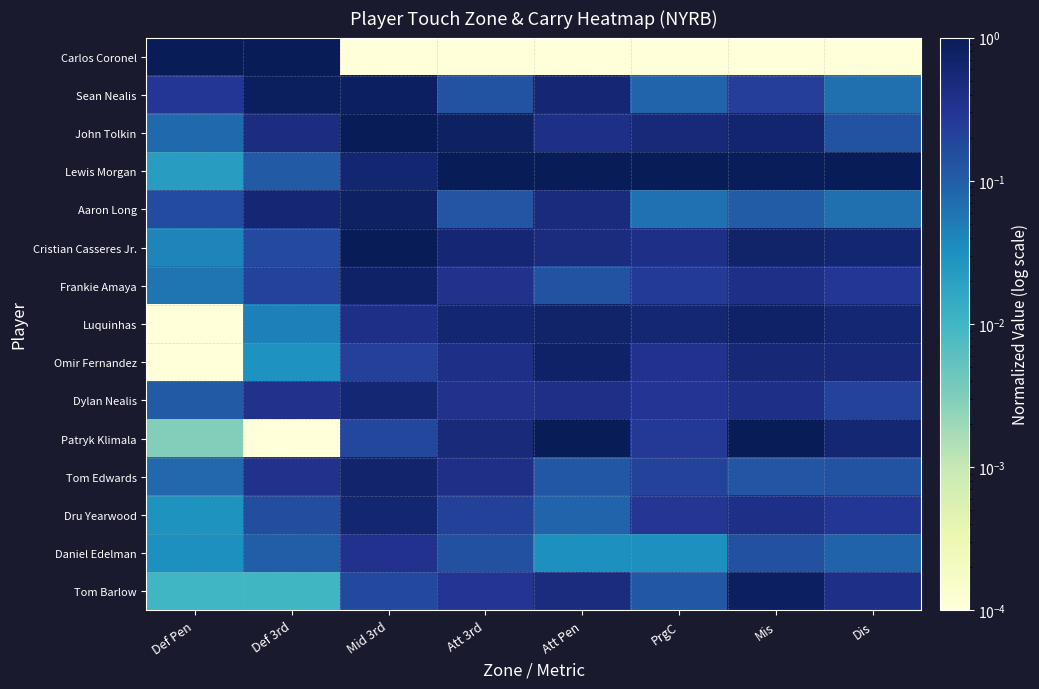

Reading left to right, what are all the values shown in this chart?

Carlos Coronel: Def Pen=1.0	Def 3rd=1.0	Mid 3rd=0.0	Att 3rd=0.0	Att Pen=0.0	PrgC=0.0	Mis=0.0	Dis=0.0
Sean Nealis: Def Pen=0.3	Def 3rd=0.9	Mid 3rd=0.8	Att 3rd=0.1	Att Pen=0.6	PrgC=0.1	Mis=0.2	Dis=0.1
John Tolkin: Def Pen=0.1	Def 3rd=0.5	Mid 3rd=1.0	Att 3rd=0.8	Att Pen=0.4	PrgC=0.5	Mis=0.6	Dis=0.1
Lewis Morgan: Def Pen=0.0	Def 3rd=0.1	Mid 3rd=0.6	Att 3rd=1.0	Att Pen=1.0	PrgC=1.0	Mis=0.9	Dis=1.0
Aaron Long: Def Pen=0.2	Def 3rd=0.6	Mid 3rd=0.8	Att 3rd=0.1	Att Pen=0.5	PrgC=0.1	Mis=0.1	Dis=0.1
Cristian Casseres Jr.: Def Pen=0.0	Def 3rd=0.2	Mid 3rd=1.0	Att 3rd=0.6	Att Pen=0.5	PrgC=0.4	Mis=0.7	Dis=0.6
Frankie Amaya: Def Pen=0.1	Def 3rd=0.2	Mid 3rd=0.7	Att 3rd=0.4	Att Pen=0.1	PrgC=0.3	Mis=0.4	Dis=0.3
Luquinhas: Def Pen=0.0	Def 3rd=0.0	Mid 3rd=0.4	Att 3rd=0.6	Att Pen=0.7	PrgC=0.6	Mis=0.7	Dis=0.6
Omir Fernandez: Def Pen=0.0	Def 3rd=0.0	Mid 3rd=0.2	Att 3rd=0.4	Att Pen=0.7	PrgC=0.4	Mis=0.6	Dis=0.5
Dylan Nealis: Def Pen=0.1	Def 3rd=0.4	Mid 3rd=0.6	Att 3rd=0.4	Att Pen=0.4	PrgC=0.3	Mis=0.4	Dis=0.2
Patryk Klimala: Def Pen=0.0	Def 3rd=0.0	Mid 3rd=0.2	Att 3rd=0.5	Att Pen=1.0	PrgC=0.3	Mis=1.0	Dis=0.6
Tom Edwards: Def Pen=0.1	Def 3rd=0.4	Mid 3rd=0.7	Att 3rd=0.4	Att Pen=0.1	PrgC=0.2	Mis=0.1	Dis=0.1
Dru Yearwood: Def Pen=0.0	Def 3rd=0.2	Mid 3rd=0.6	Att 3rd=0.2	Att Pen=0.1	PrgC=0.3	Mis=0.4	Dis=0.3
Daniel Edelman: Def Pen=0.0	Def 3rd=0.1	Mid 3rd=0.3	Att 3rd=0.1	Att Pen=0.0	PrgC=0.0	Mis=0.1	Dis=0.1
Tom Barlow: Def Pen=0.0	Def 3rd=0.0	Mid 3rd=0.2	Att 3rd=0.3	Att Pen=0.5	PrgC=0.1	Mis=0.8	Dis=0.4